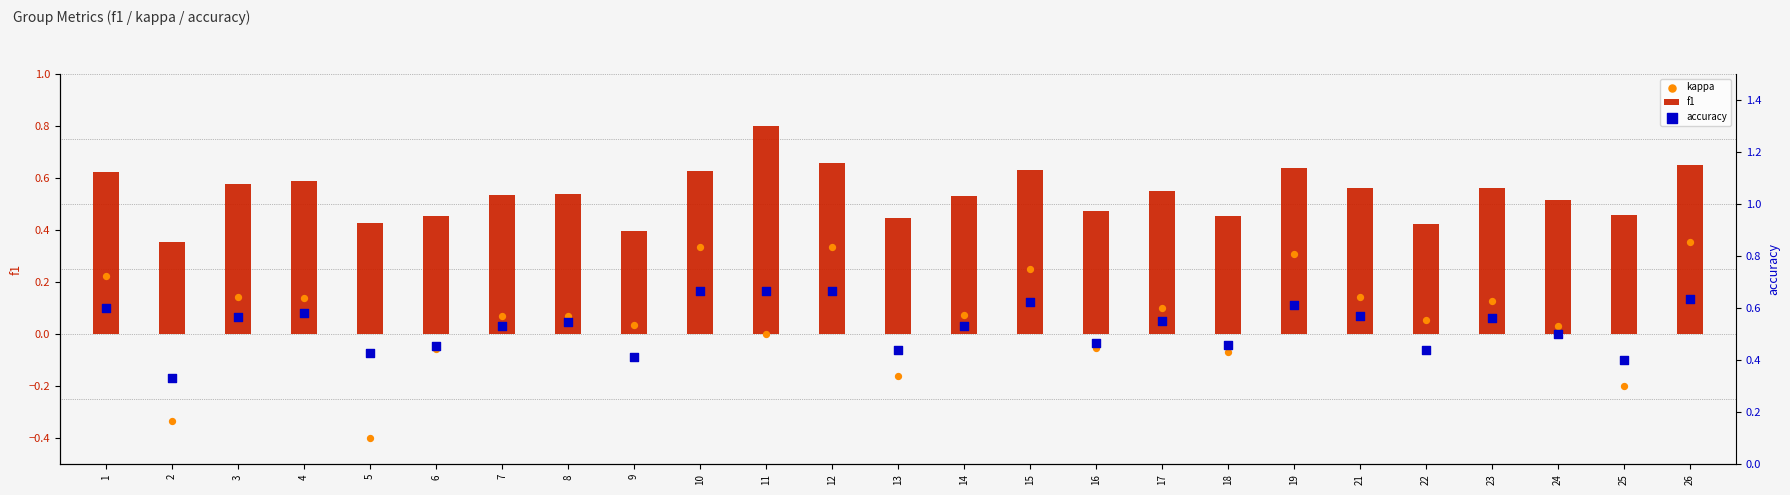

Is the value of kappa at 11 greater than the value of f1 at 23?

No